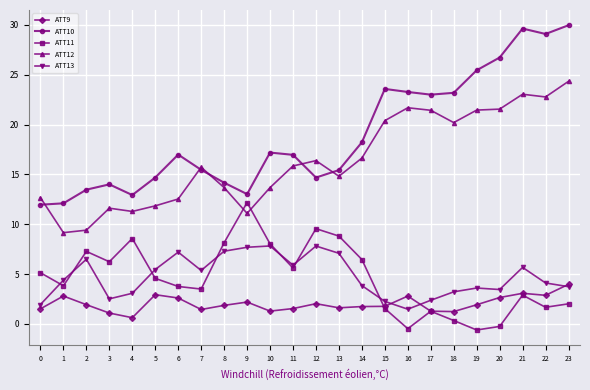

What is the value of the ATT13 point at the 11th from the left?

7.8